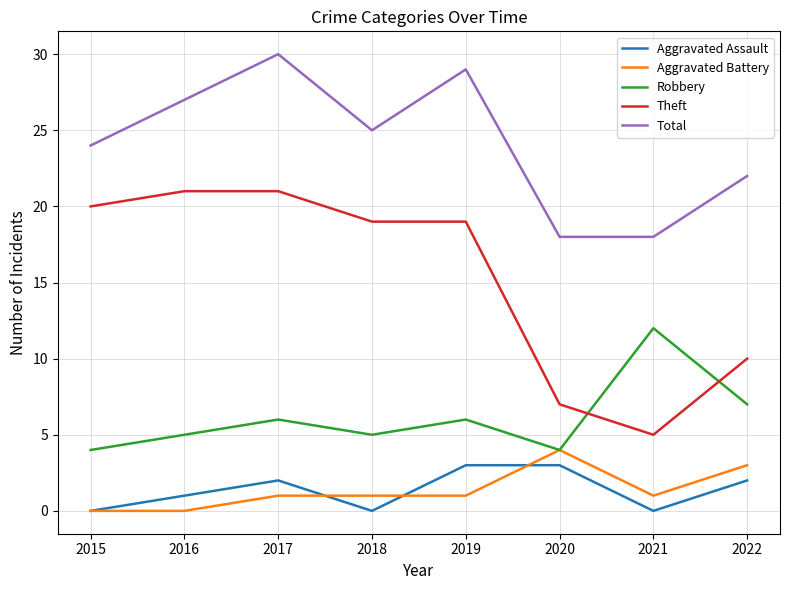

True or false: Theft and Total cross at least once.

False